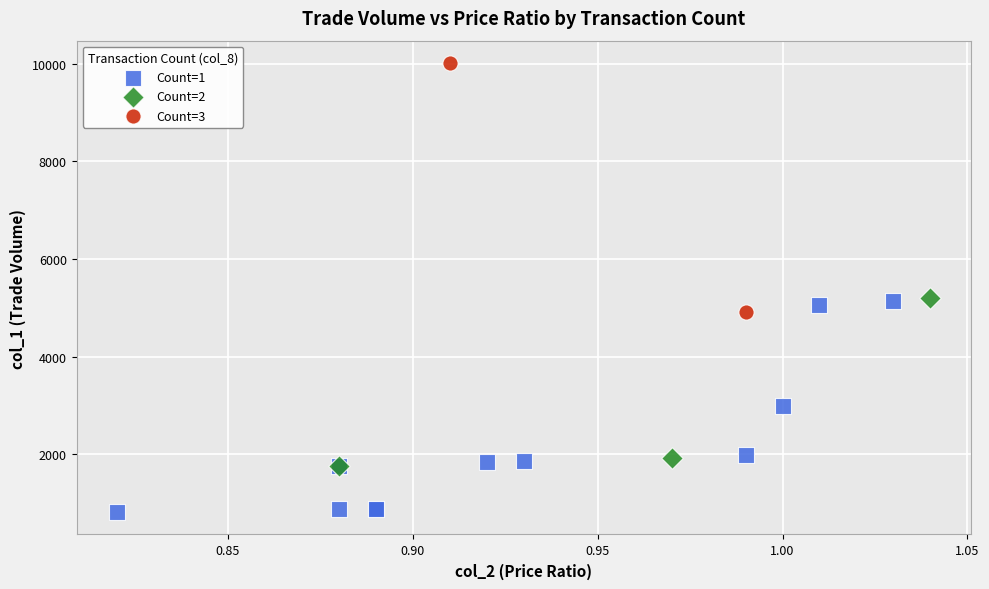

What are all the series names shown in the legend?

Count=1, Count=2, Count=3